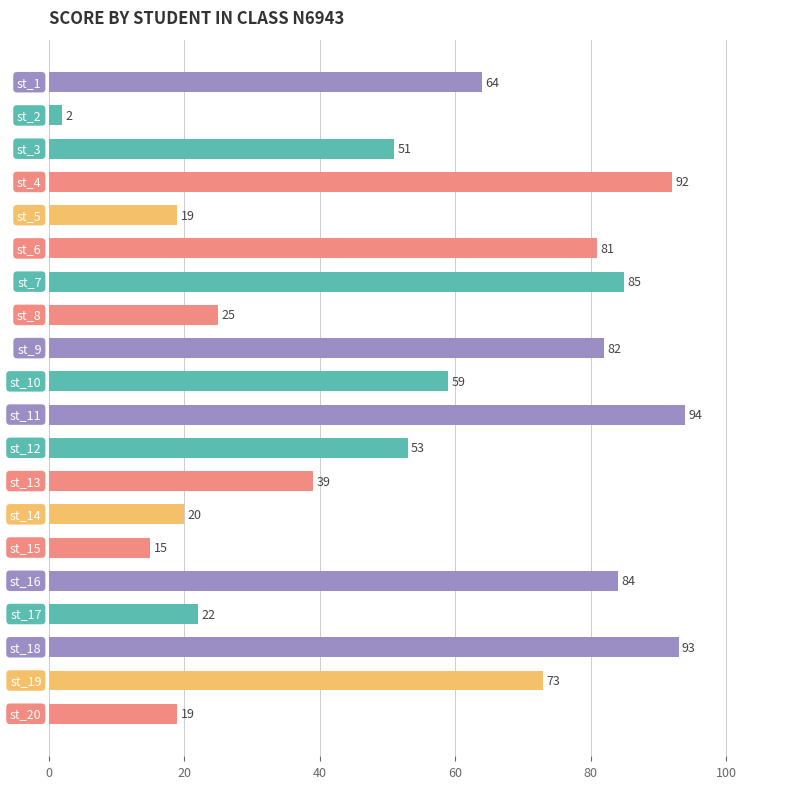

What is the value of the 1st bar from the top?

64